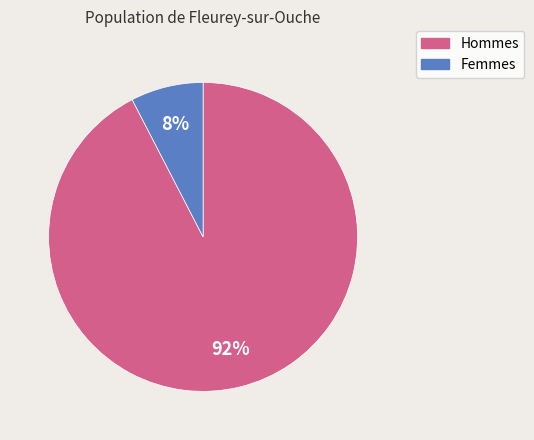

Is there any slice that represents more than half of the pie?

Yes